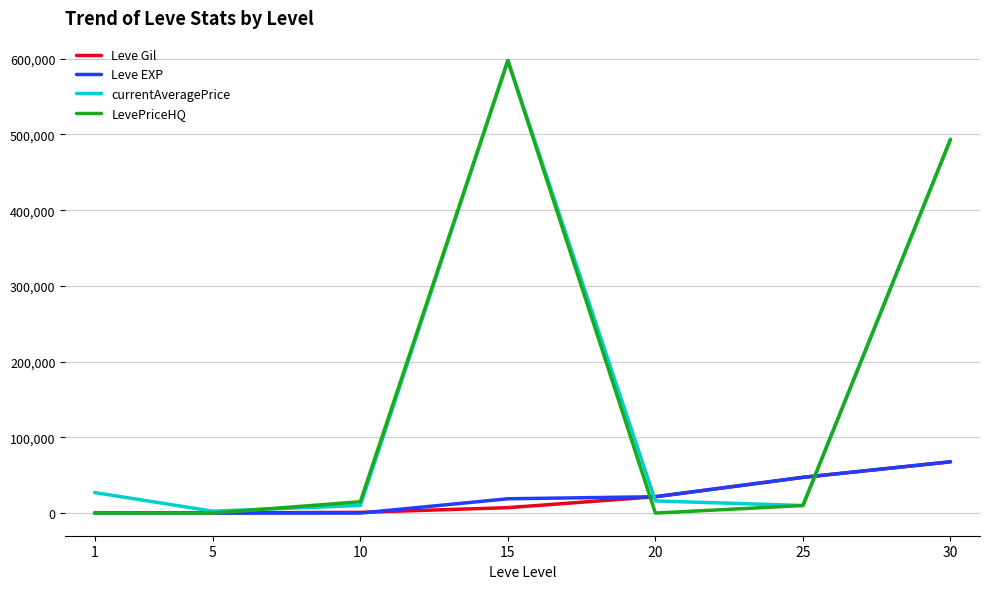

What is the sum of the Leve EXP values at 15 and 30?

86640.0